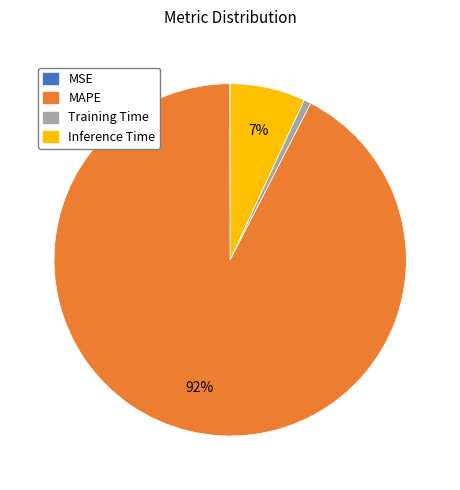

Which slice is the largest?

MAPE